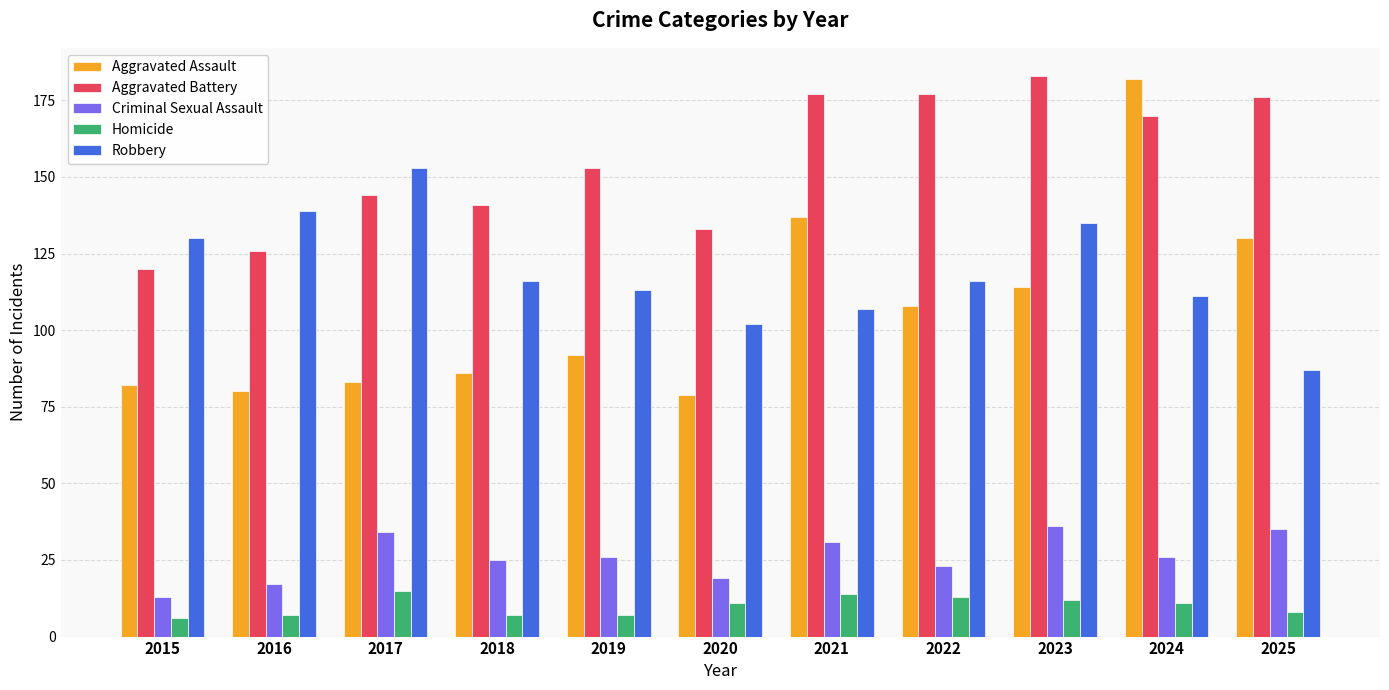

Reading left to right, list all the values displayed in this chart.

Aggravated Assault: 82	80	83	86	92	79	137	108	114	182	130
Aggravated Battery: 120	126	144	141	153	133	177	177	183	170	176
Criminal Sexual Assault: 13	17	34	25	26	19	31	23	36	26	35
Homicide: 6	7	15	7	7	11	14	13	12	11	8
Robbery: 130	139	153	116	113	102	107	116	135	111	87